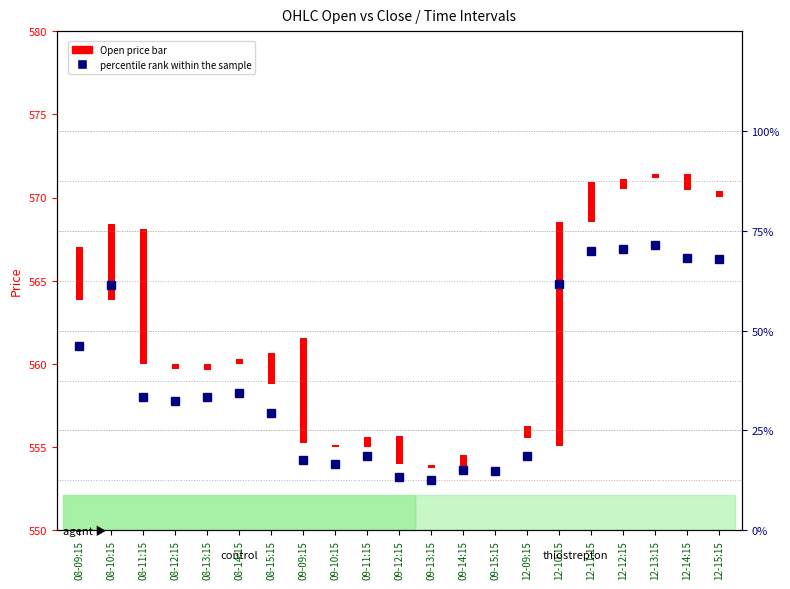

How many categories are shown in the chart?

21